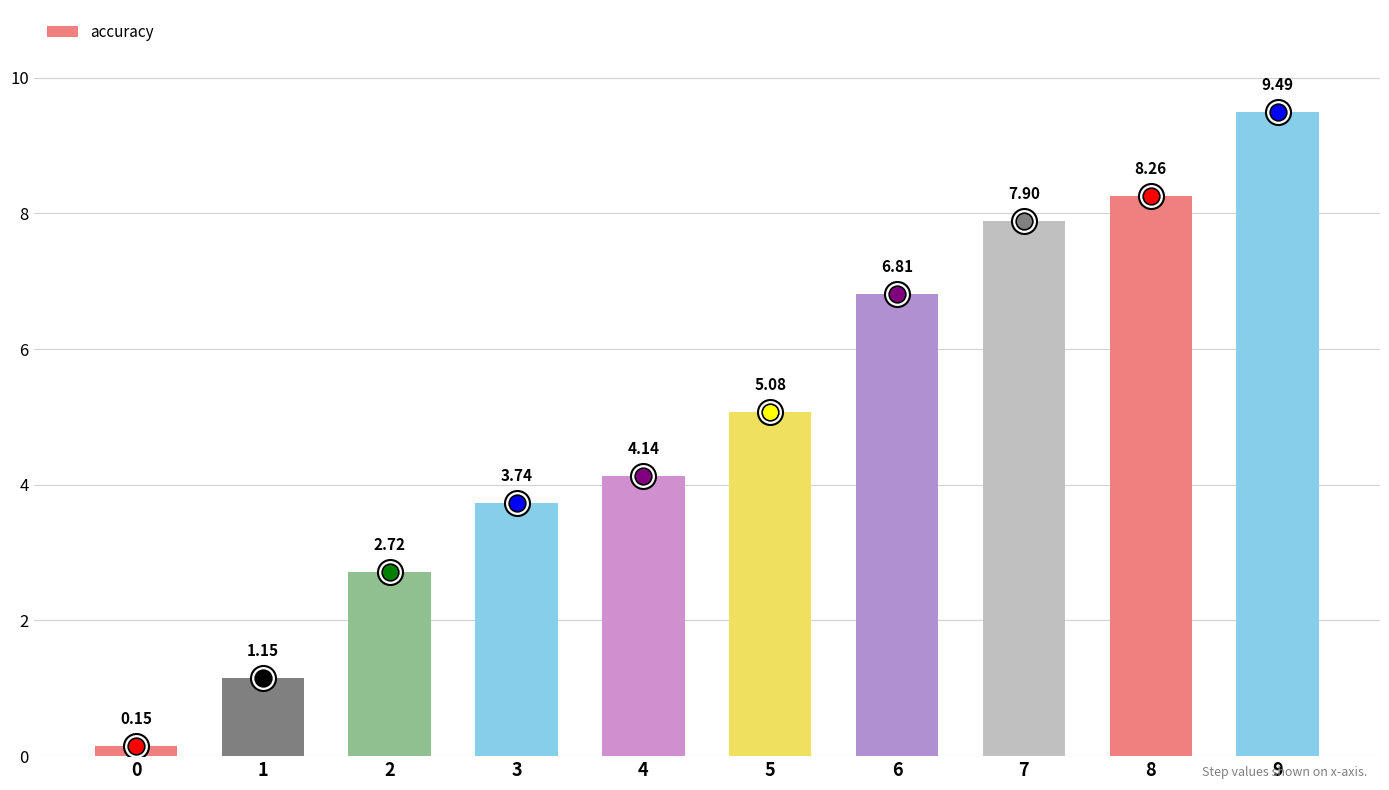

Count the number of values greater than 5.

5